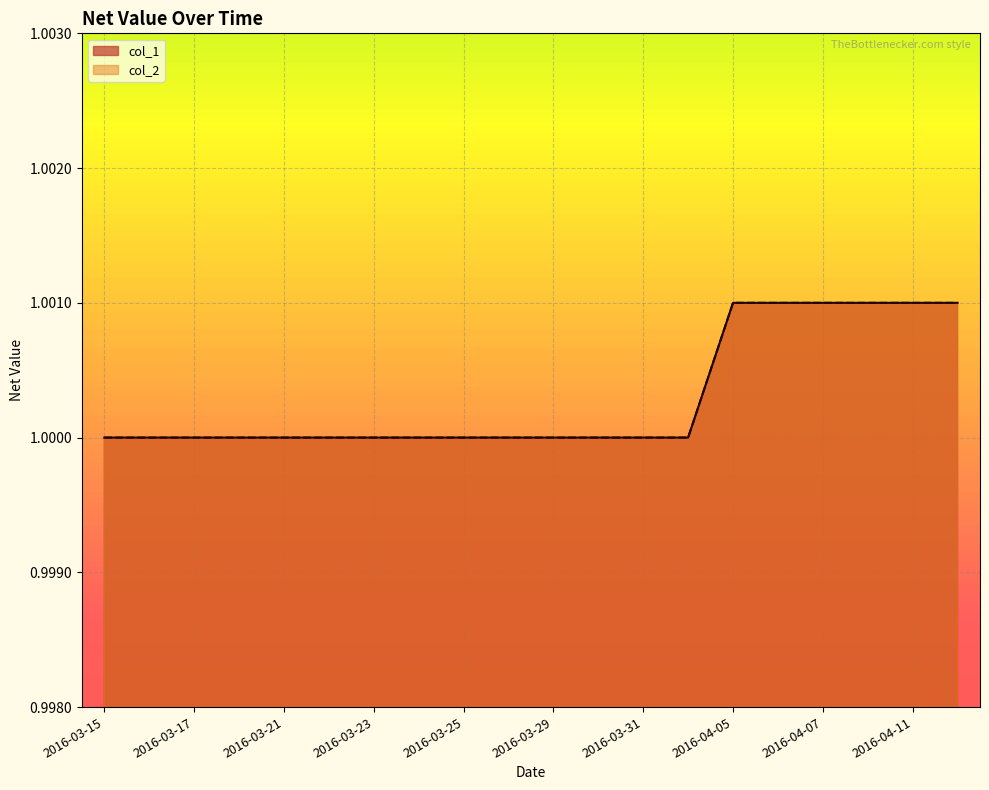

What is the value of the col_2 point at the 12th from the left?

1.0